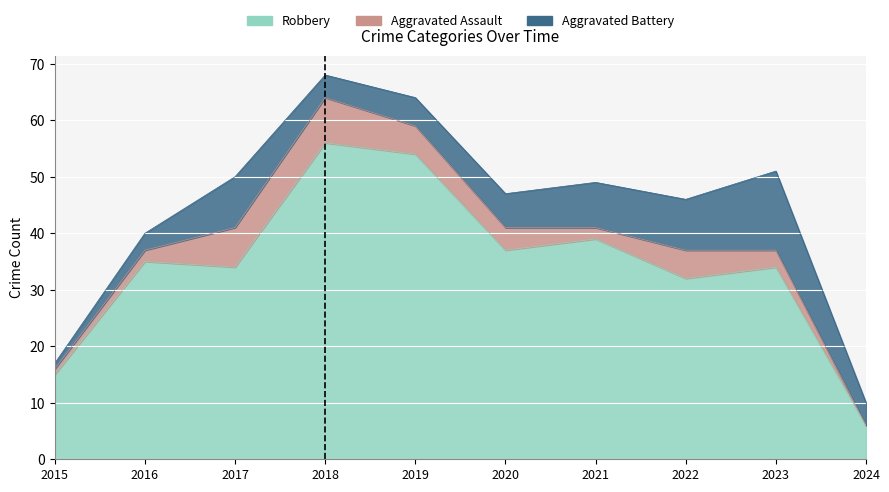

At which category is the sum across all series the highest?

2018